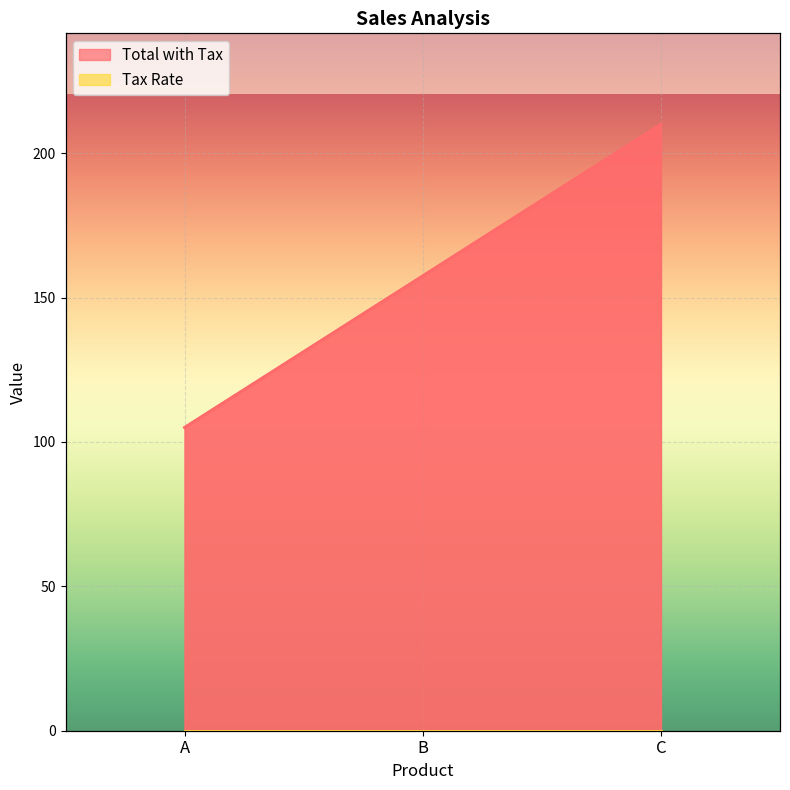

Is it true that the value at B is 157.5?

True